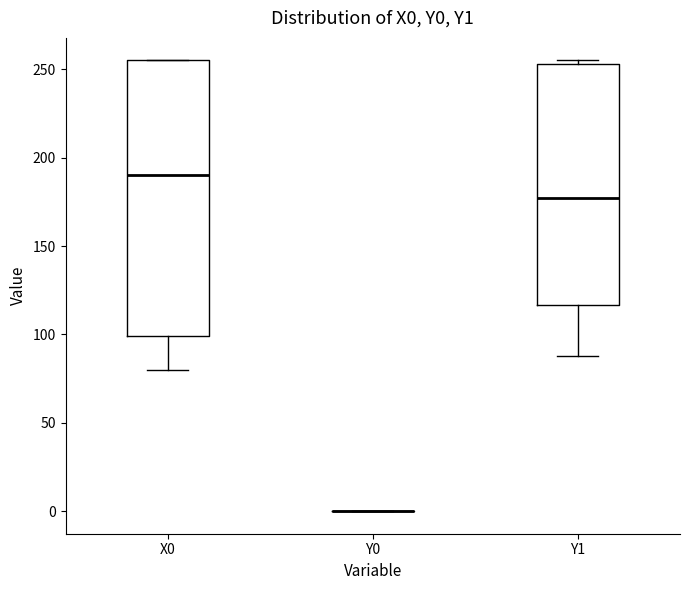

Reading left to right, transcribe this box plot: for each box, give where its median line is, the range the box spans, and where its two whiskers end, as read against the y-axis. The values are not printed on the chart, so give them approximately, as read against the axis.

X0: median 190, box 100 to 255, whiskers 80 to 255
Y0: box collapsed to a line at 0, whiskers 0 to 0
Y1: median 175, box 115 to 255, whiskers 90 to 255 (just above the box's upper edge)